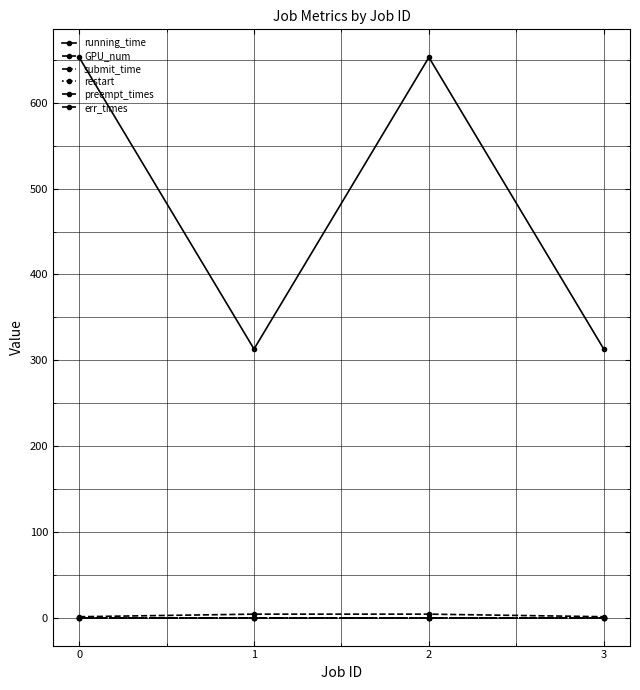

Between 0 and 1, which series saw the biggest shift?

running_time